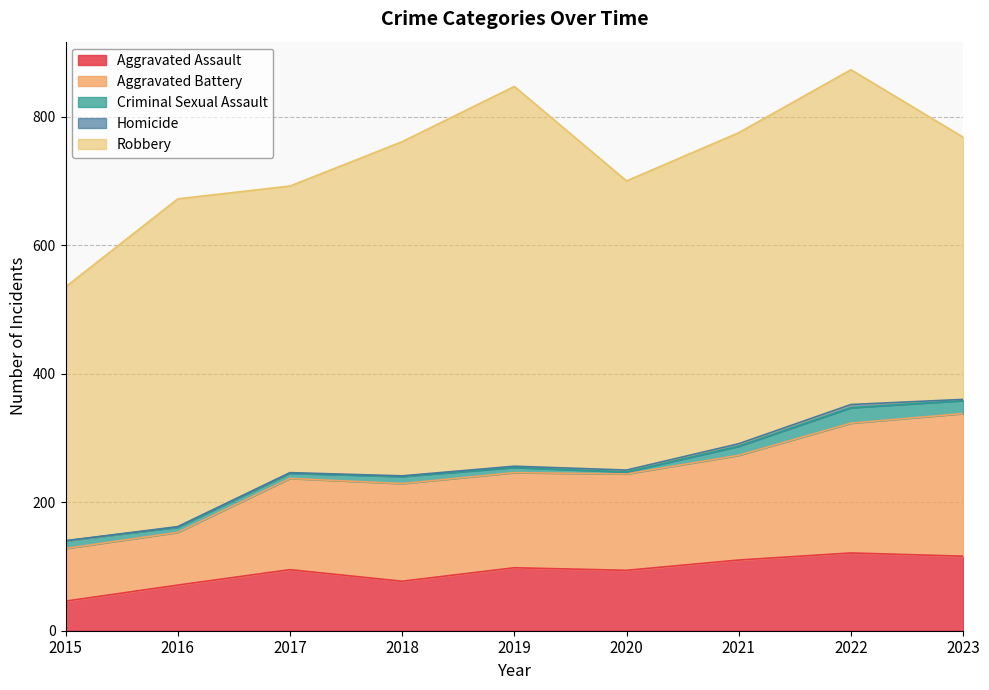

Reading right to left, what are all the values shown in this chart?

Aggravated Assault: 116	121	110	94	98	77	95	71	46
Aggravated Battery: 222	202	163	150	148	152	142	82	82
Criminal Sexual Assault: 20	24	14	3	8	11	8	8	12
Homicide: 2	5	4	3	2	1	1	1	0
Robbery: 408	521	484	450	591	520	446	510	395